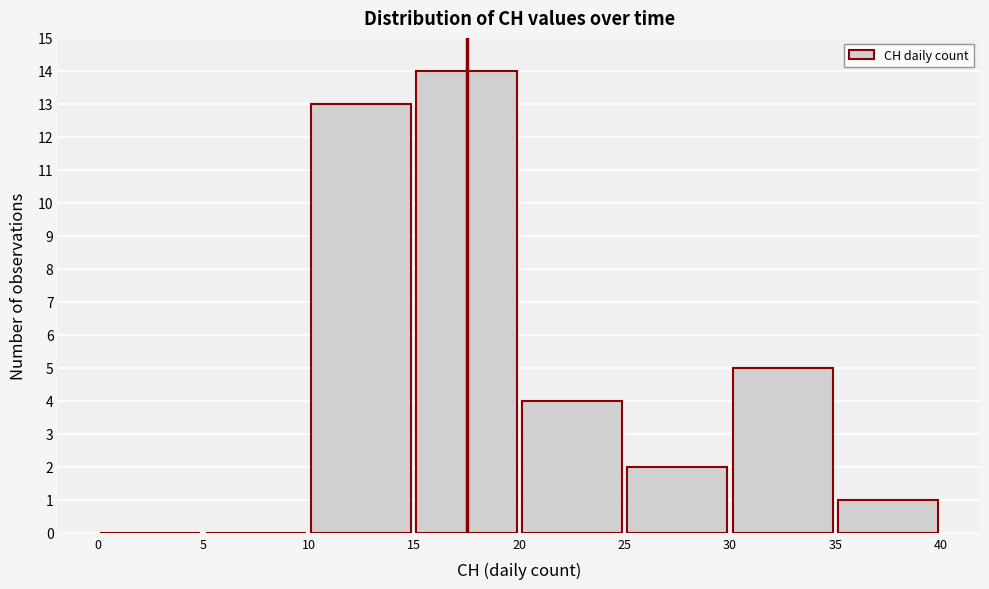

Reading left to right, transcribe this chart: for each bar, give the range it covers on the x-axis and its height. The values are not printed on the chart, so give them approximately, as read against the axis.

0 to 5: 0
5 to 10: 0
10 to 15: 13
15 to 20: 14
20 to 25: 4
25 to 30: 2
30 to 35: 5
35 to 40: 1